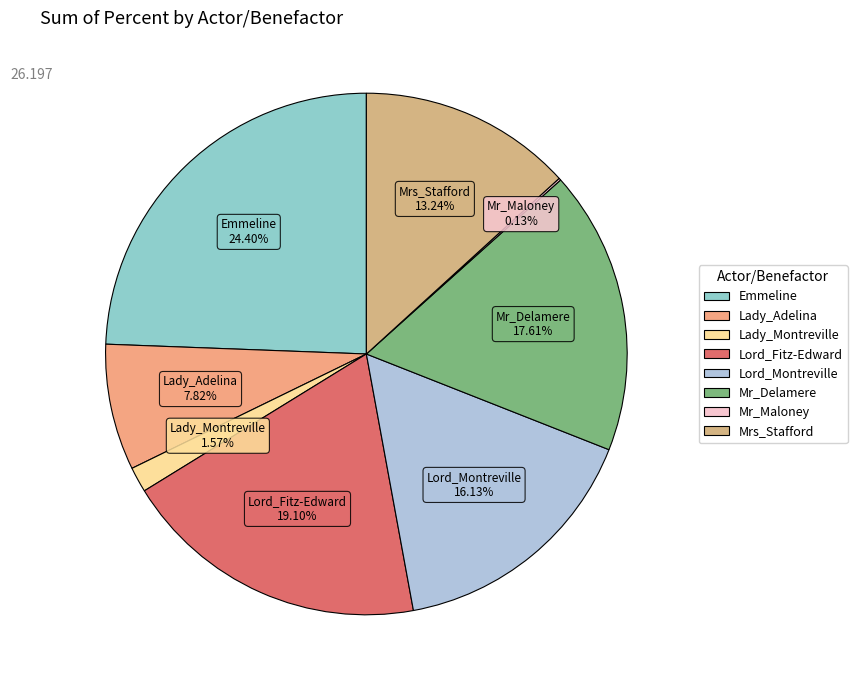

Do Lady_Montreville and Lord_Fitz-Edward together represent more than half of the pie?

No